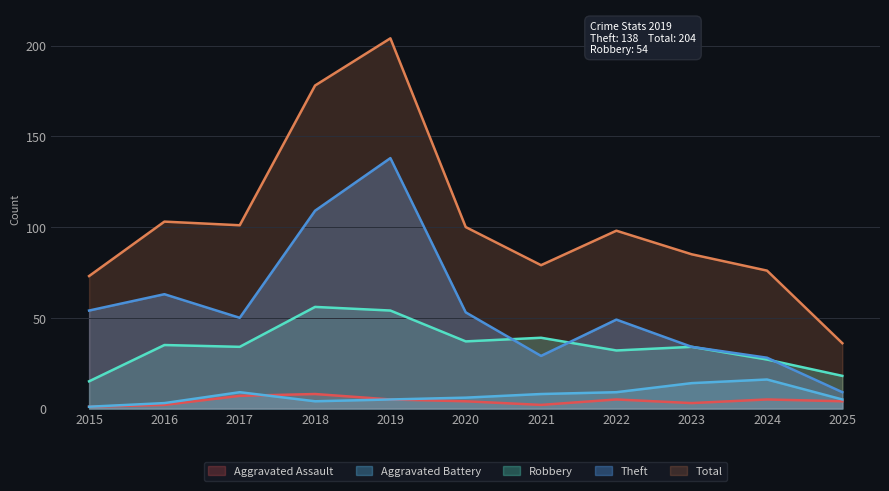

Is the value of Theft at 2018 greater than the value of Aggravated Battery at 2021?

Yes